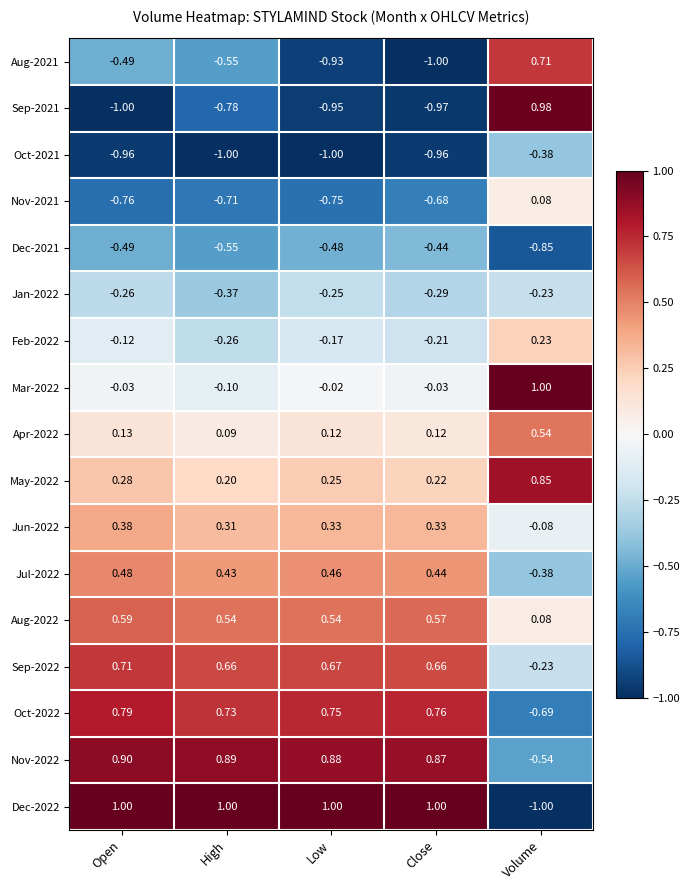

Is the value of Jul-2022 at Low greater than the value of Jun-2022 at Low?

Yes